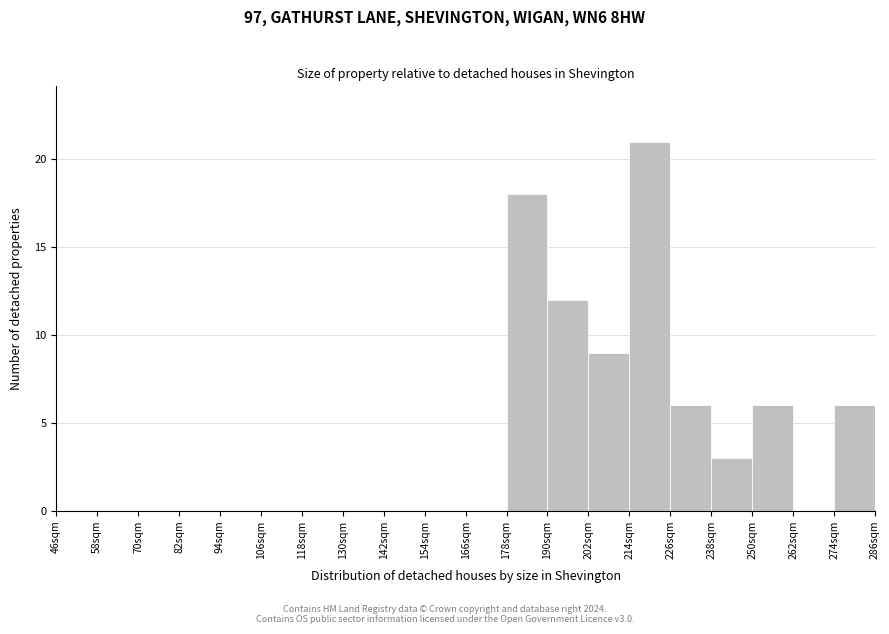

Which range on the x-axis has the tallest bar?

214 to 226